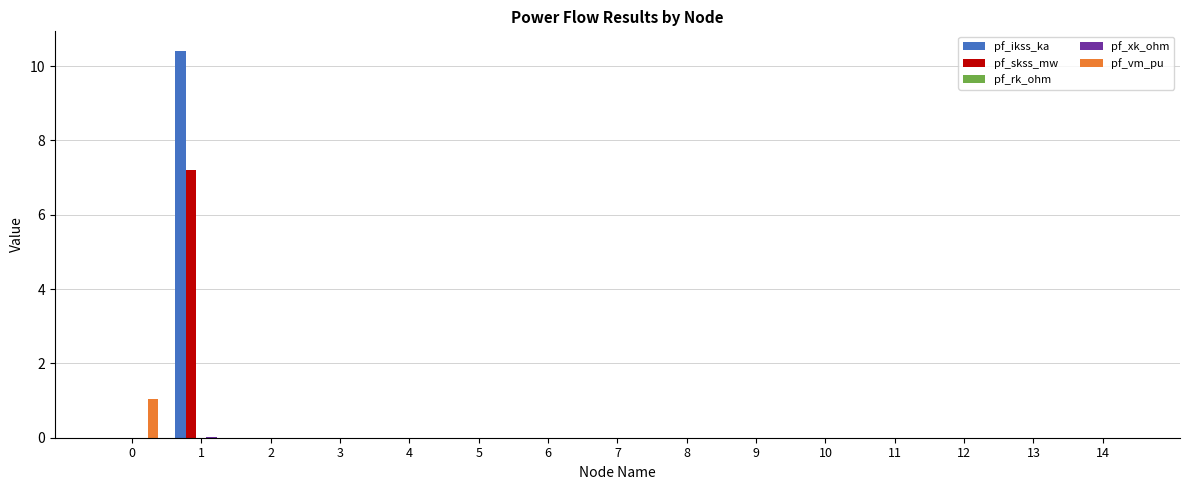

What is the maximum value for pf_skss_mw?

7.2